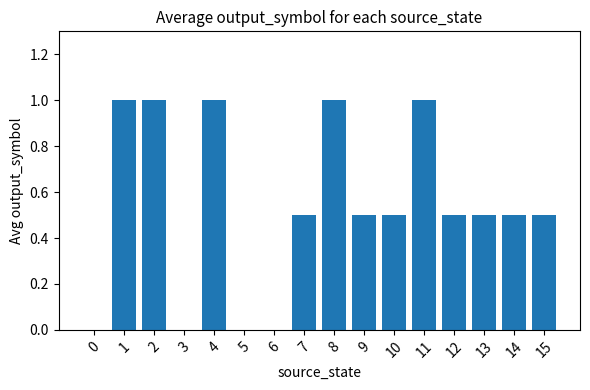

Between 14 and 0, which is larger?

14